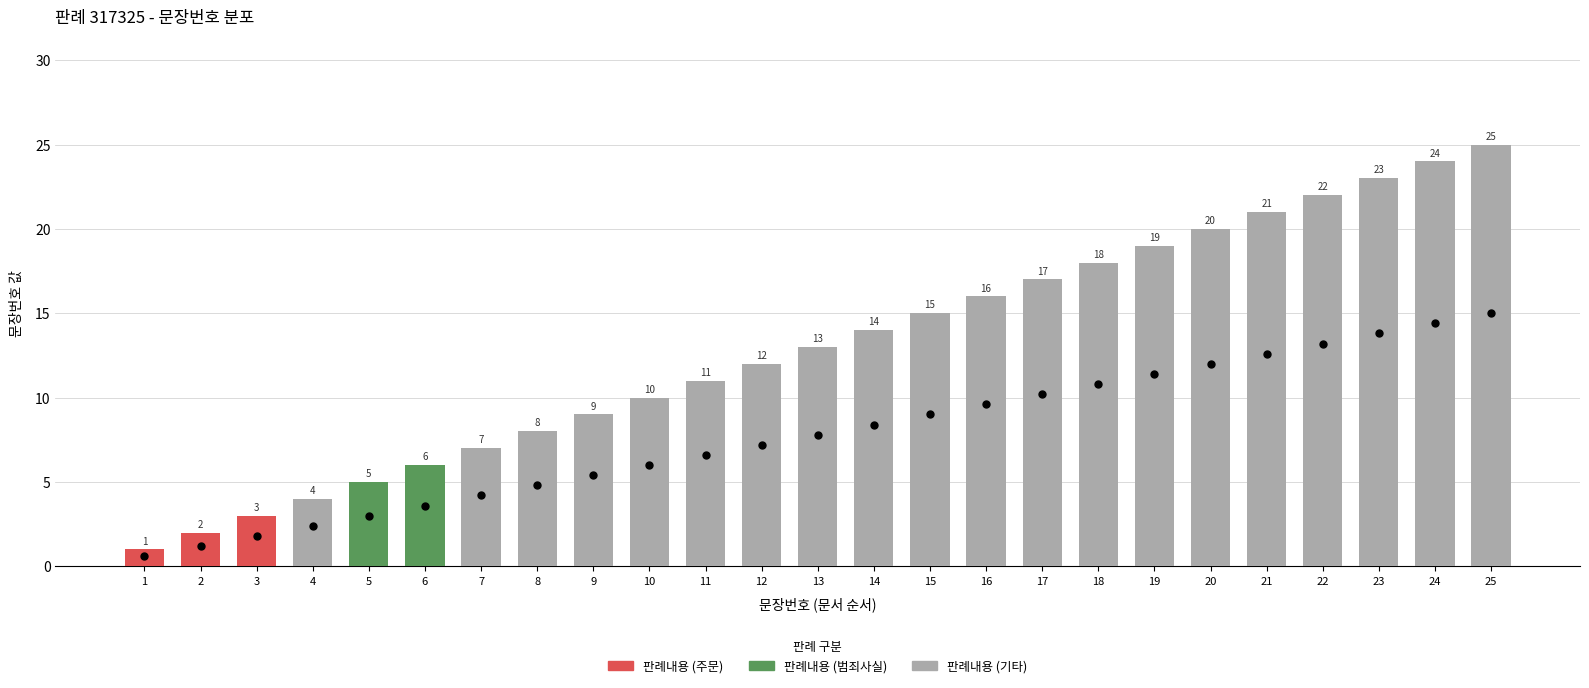

What is the change in value from 14 to 18?

+4